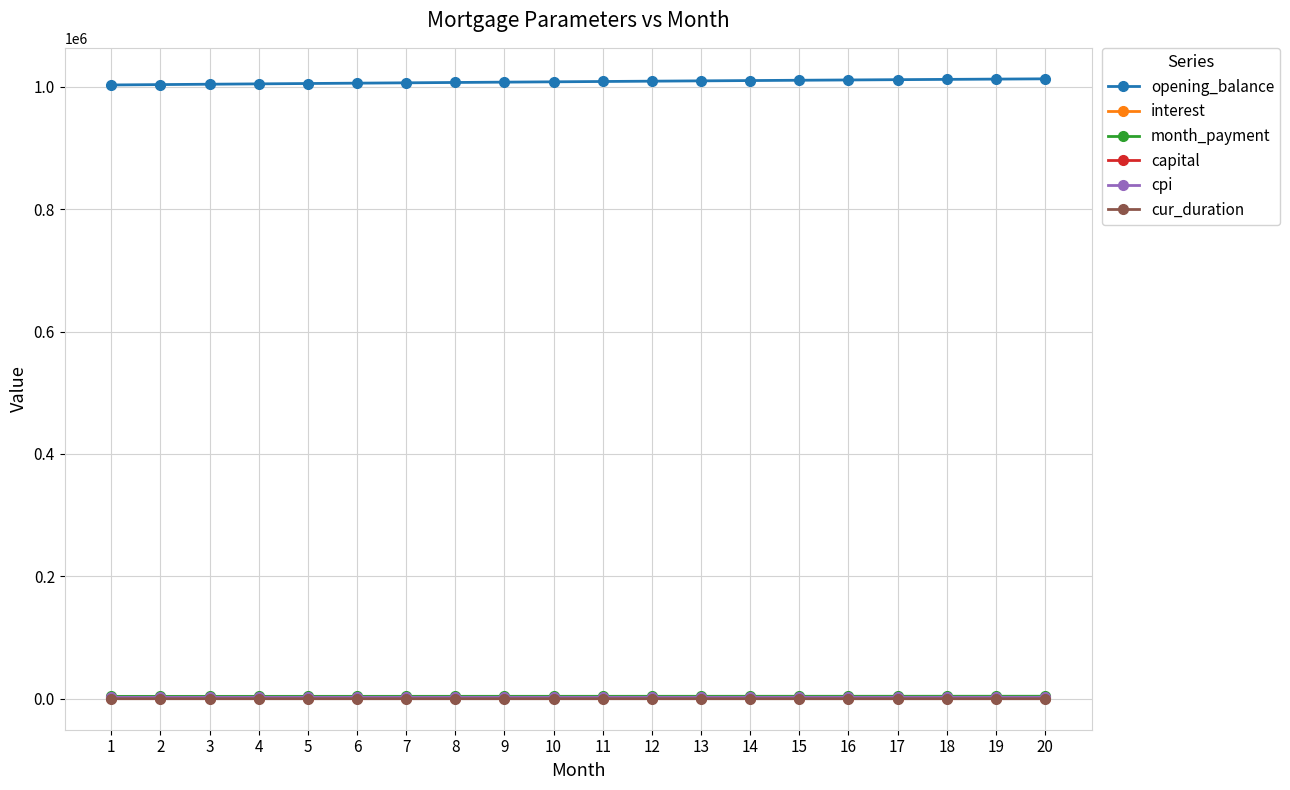

What is the value of the month_payment point at the 7th from the left?

4219.3